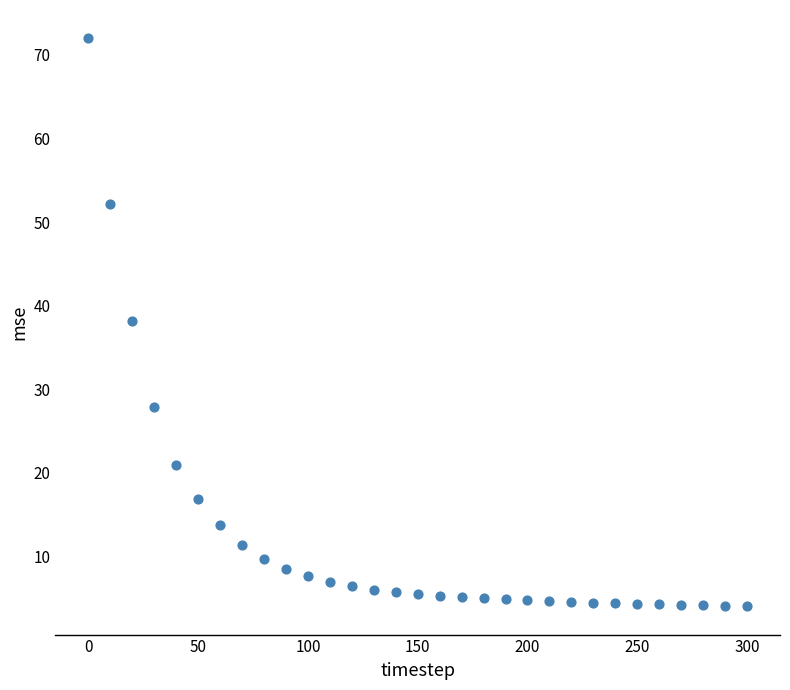

What is the range of X values (max minus min)?

300.0